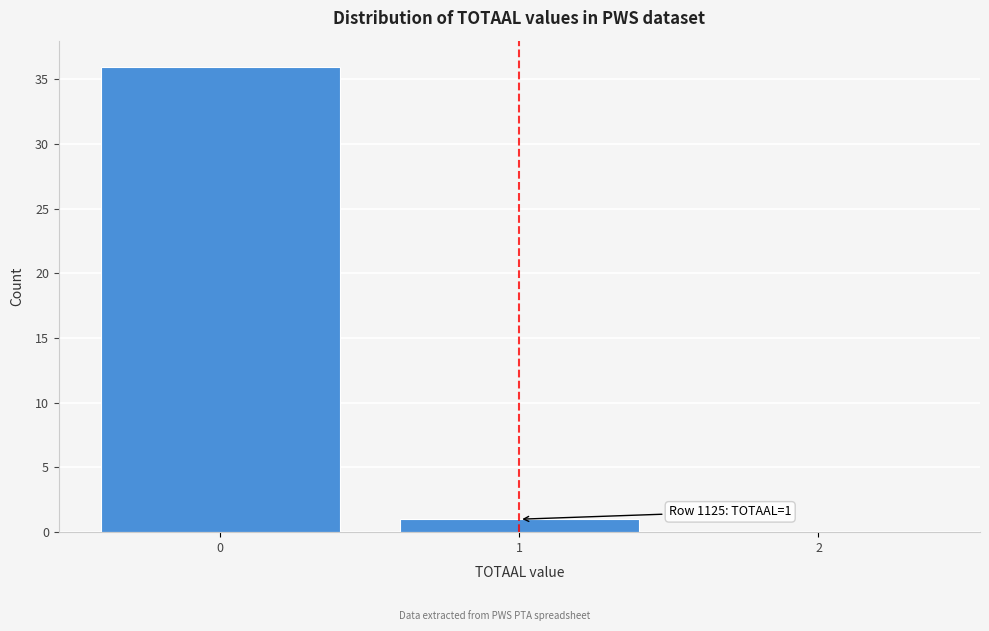

Reading left to right, transcribe all the data shown in this chart.

0=36	1=1	2=0